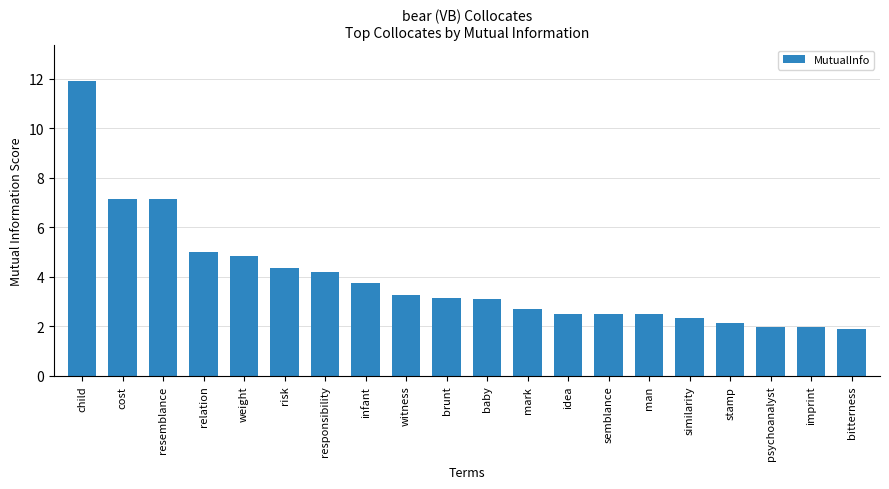

What is the label of the 11th bar from the left?

baby